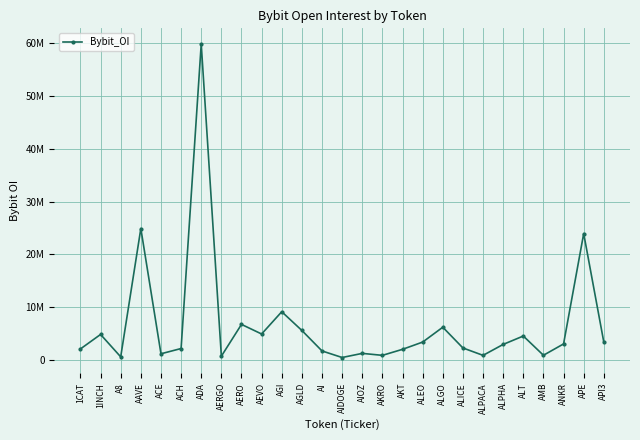

What is the difference between the values at AKT and ALEO?

1373446